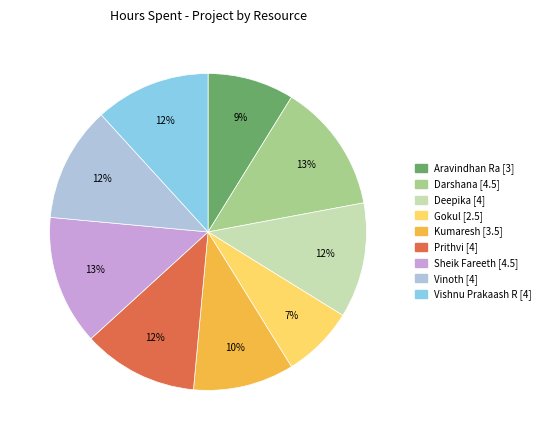

To the nearest percent, what is the combined percentage of Gokul and Aravindhan Ra?

16%